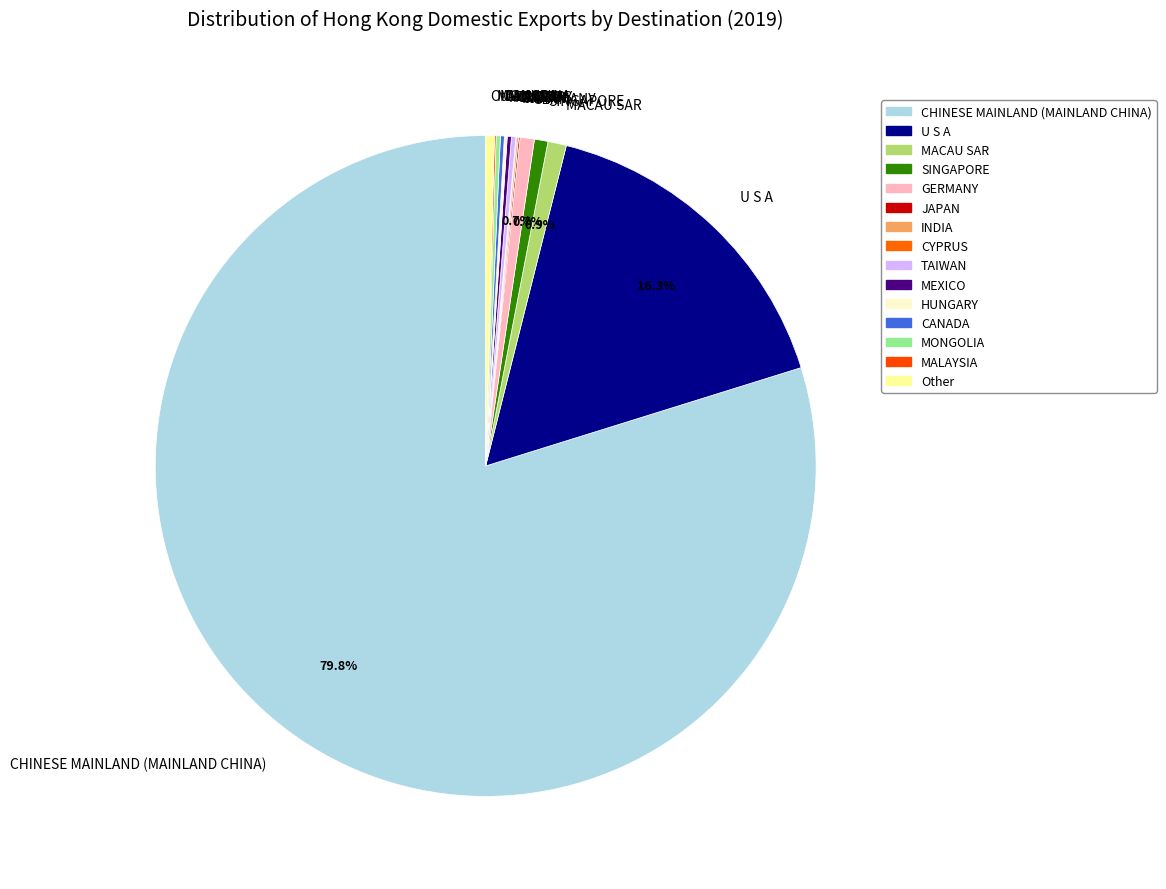

Does Other represent more than half of the total?

No